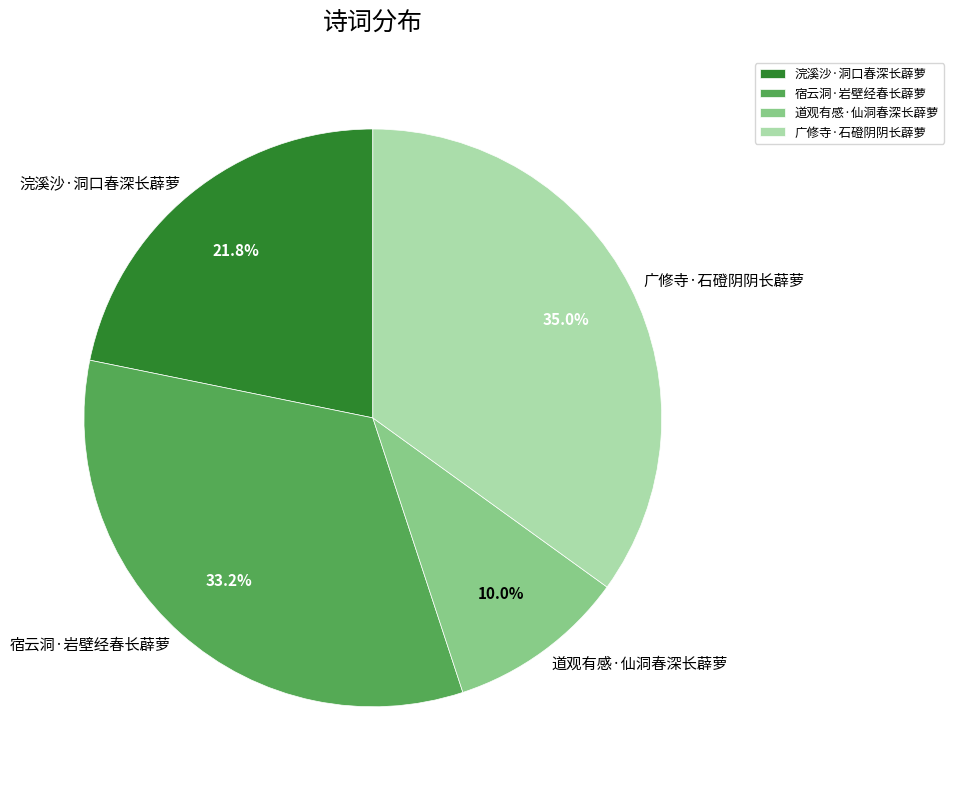

What percentage do 道观有感·仙洞春深长薜萝 and 宿云洞·岩壁经春长薜萝 together represent?

43.2%